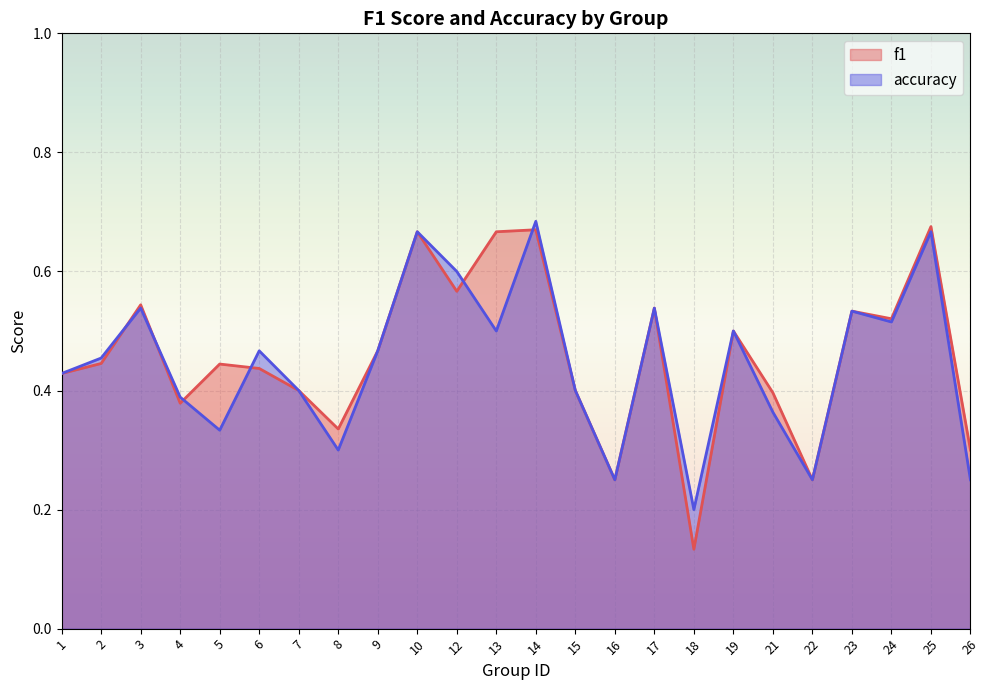

What value does the f1 series have at 4?

0.4